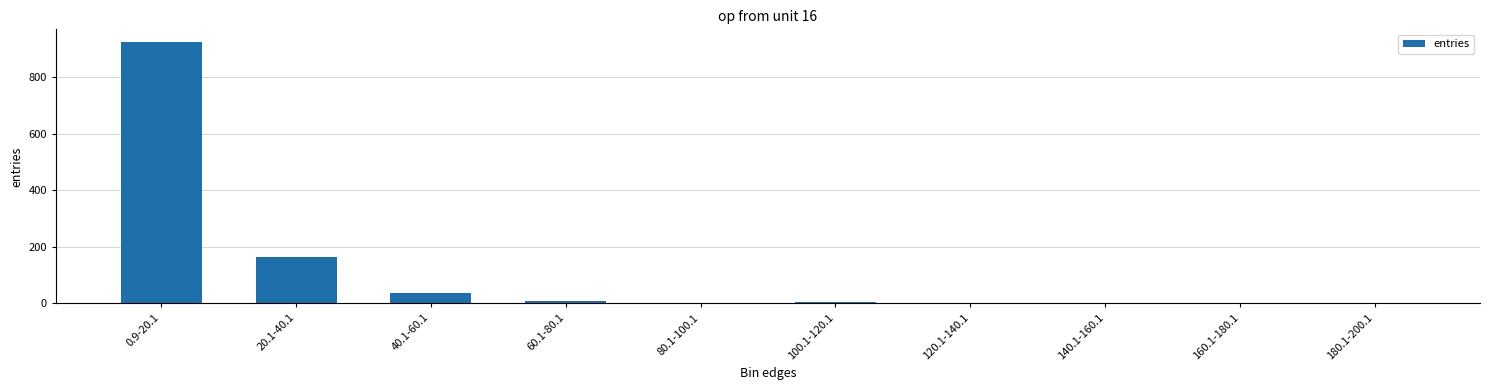

Which label corresponds to the largest value in the chart?

0.9-20.1